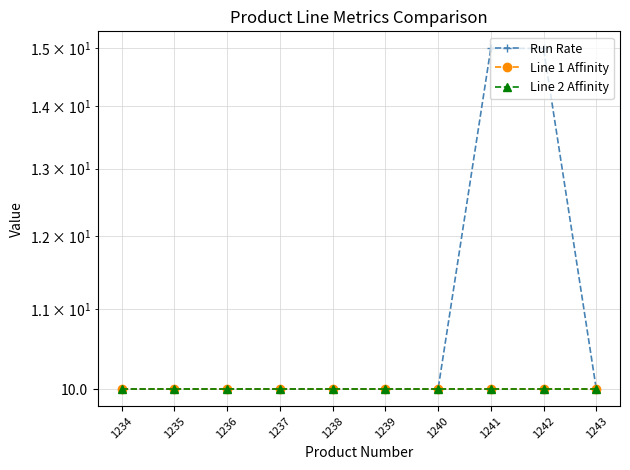

What is the value of the Run Rate point at the 7th from the left?

10